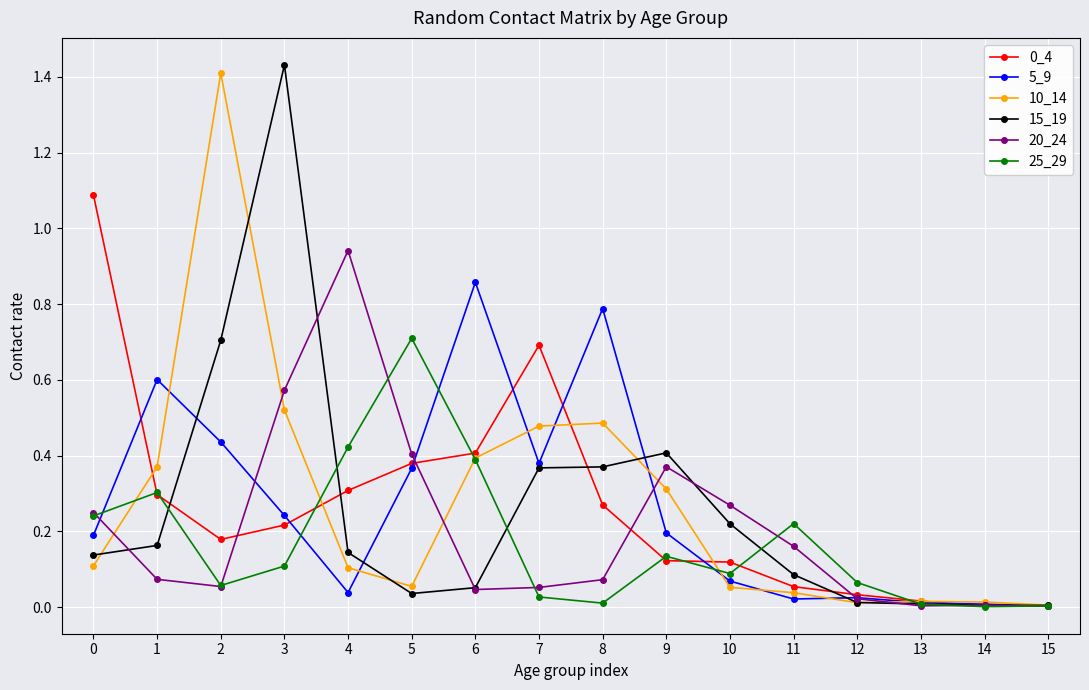

True or false: 15_19 has a value of 0.0 at 15.

True